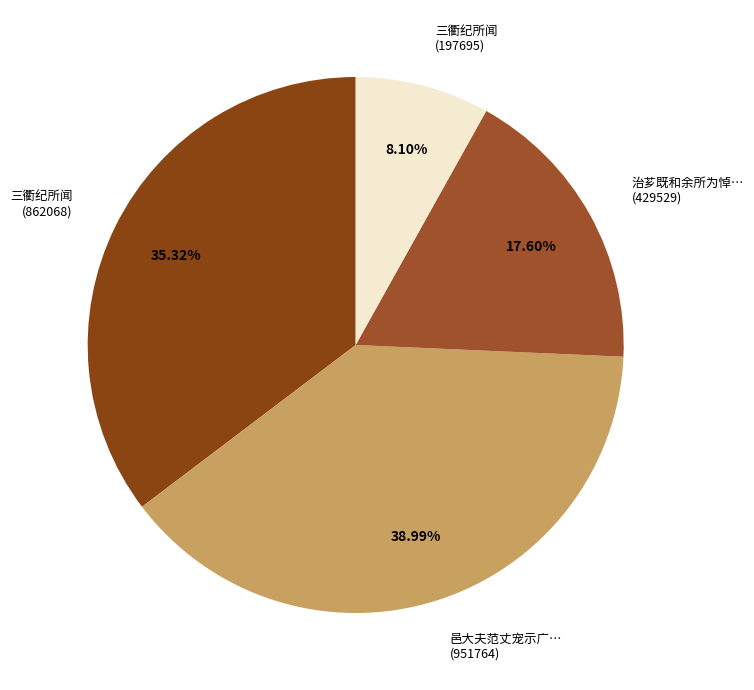

Rank the categories by value from highest to lowest.

邑大夫范丈宠示广… (951764), 三衢纪所闻 (862068), 治芗既和余所为悼… (429529), 三衢纪所闻 (197695)